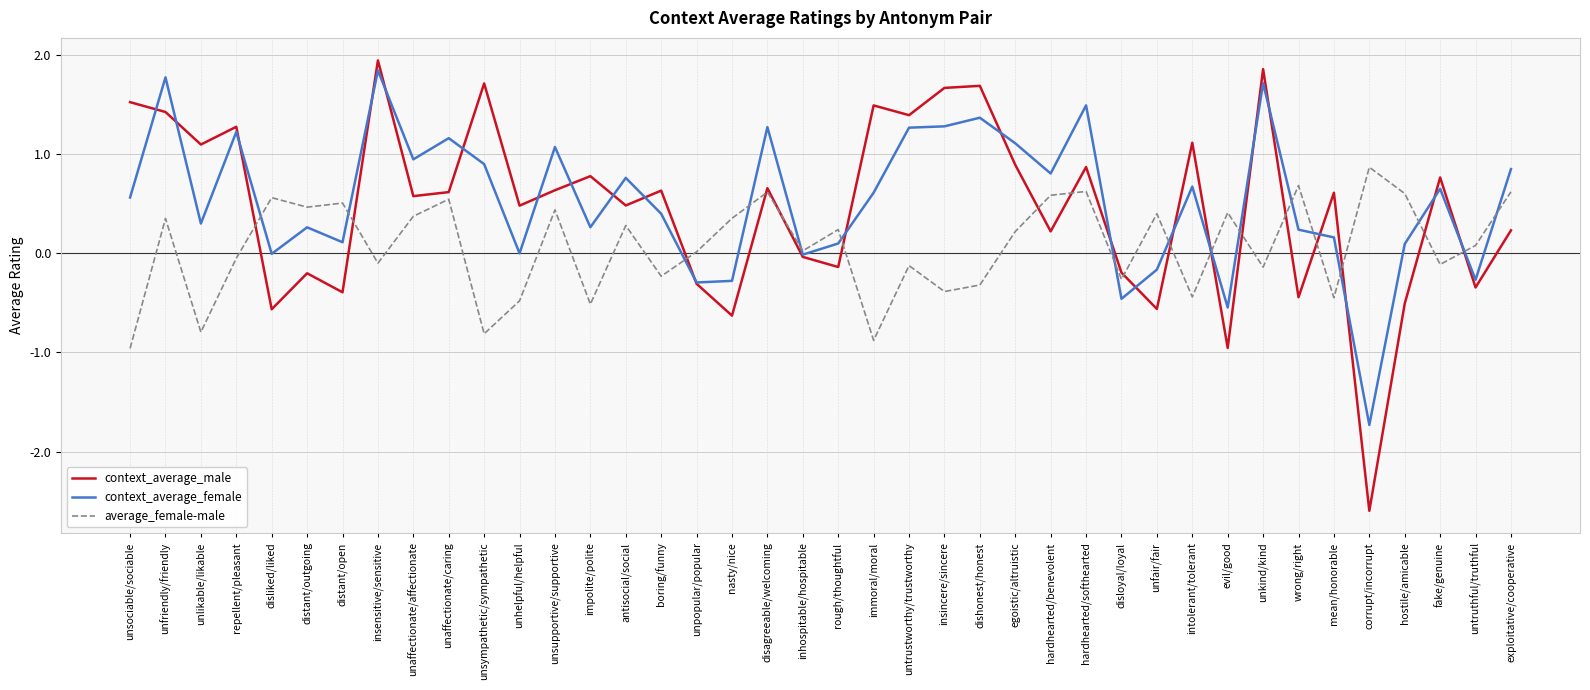

What is the total value across all series at intolerant/tolerant?

1.3